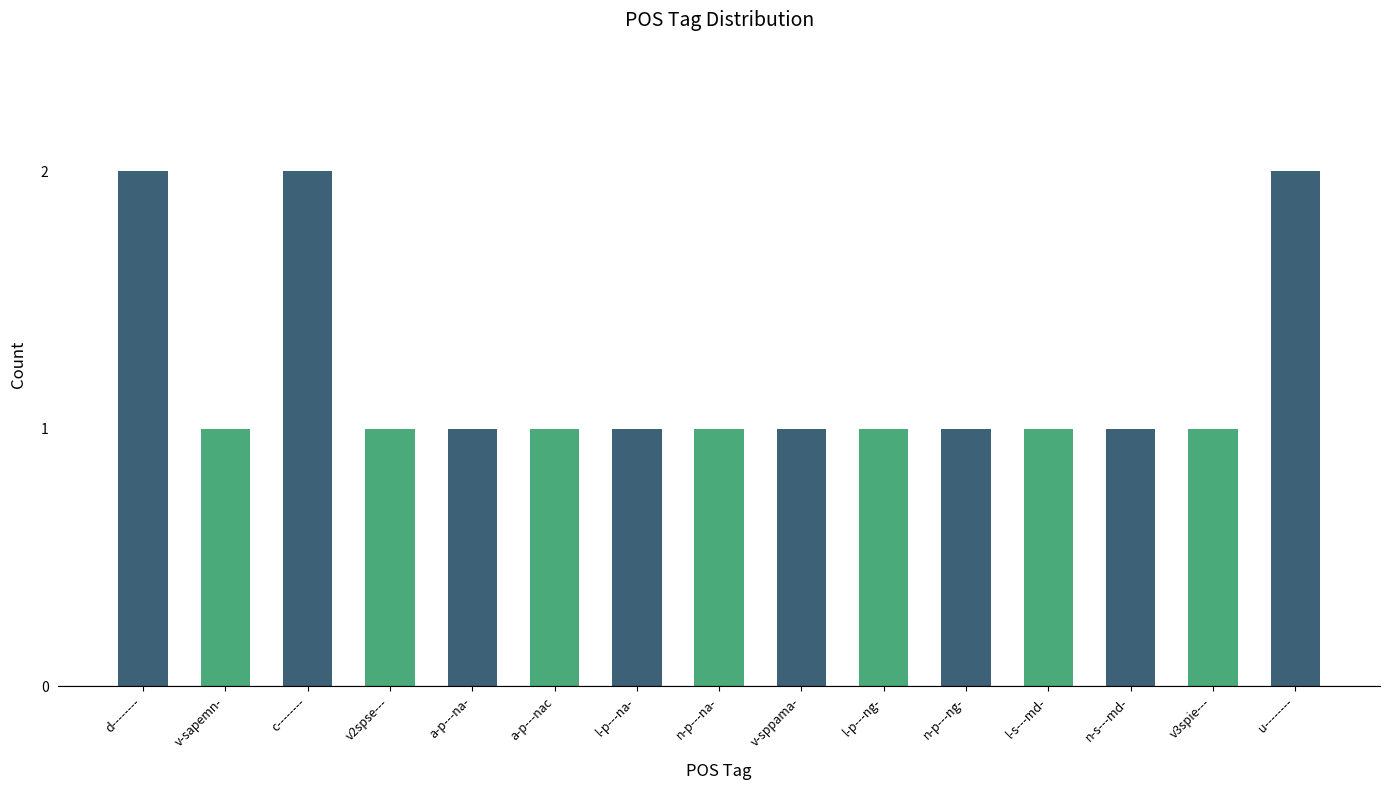

What is the minimum value shown in the chart?

1